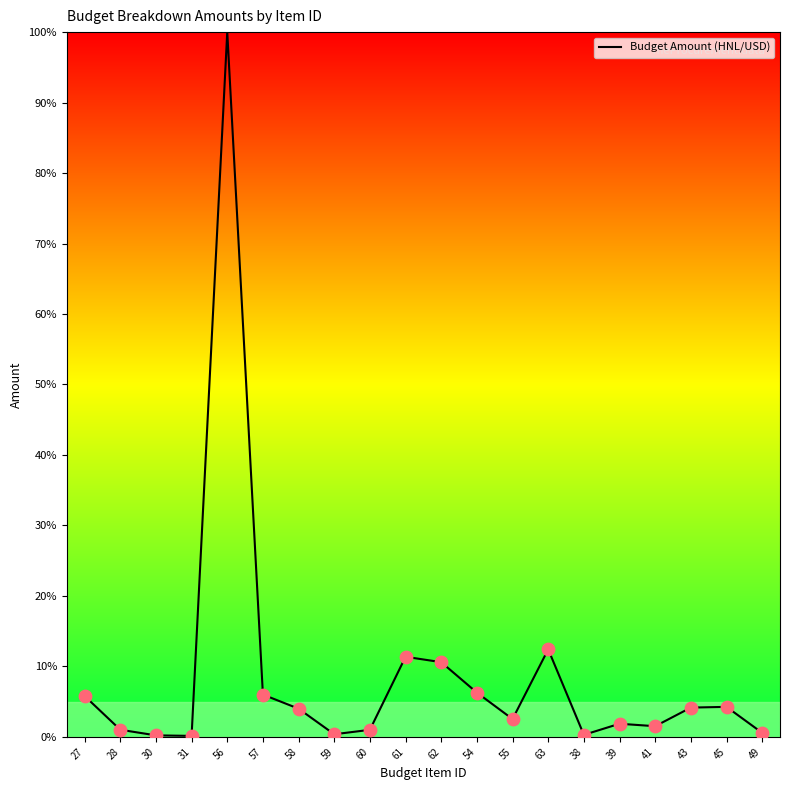

What is the change in value from 39 to 49?

-1.3